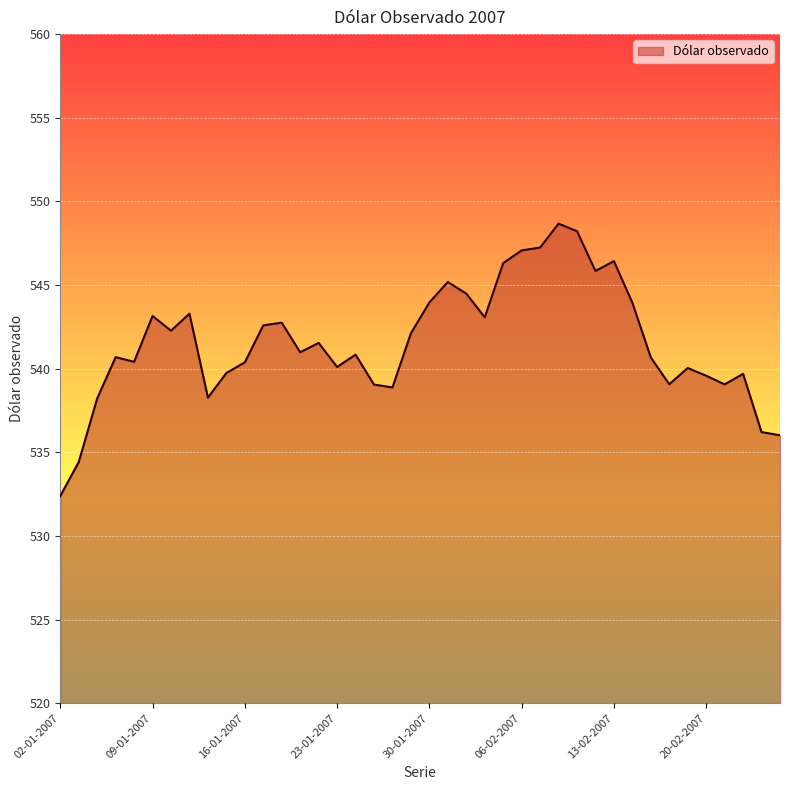

What is the smallest value displayed?

532.4